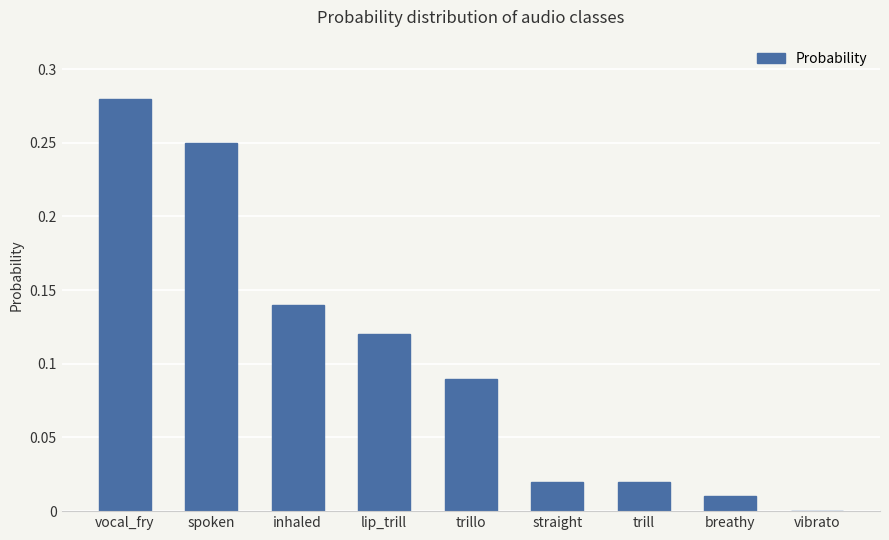

Are the bars horizontal?

No